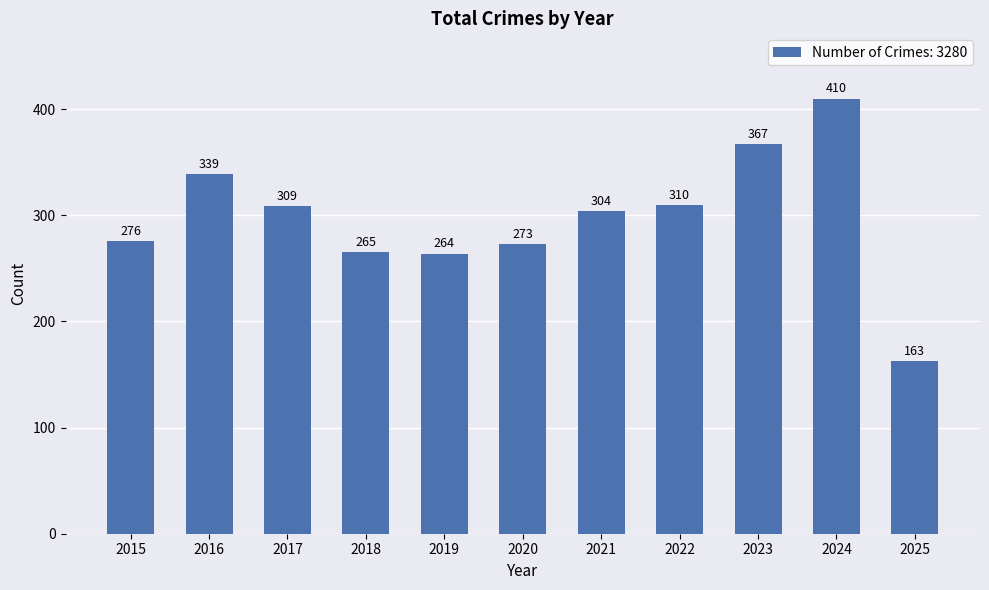

List the labels in order of value, largest first.

2024, 2023, 2016, 2022, 2017, 2021, 2015, 2020, 2018, 2019, 2025